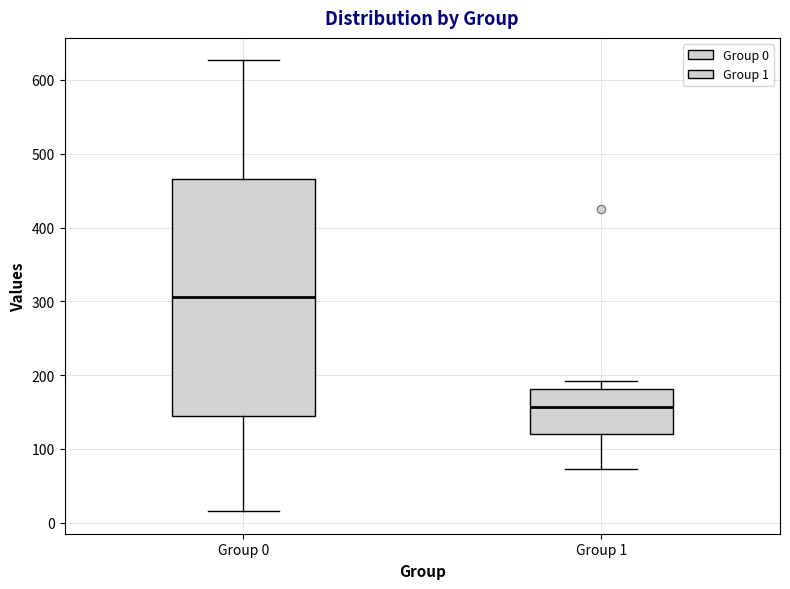

Where does the lower whisker of the box for Group 0 end on the y-axis? The values are not printed on the chart, so give them approximately, as read against the axis.

20